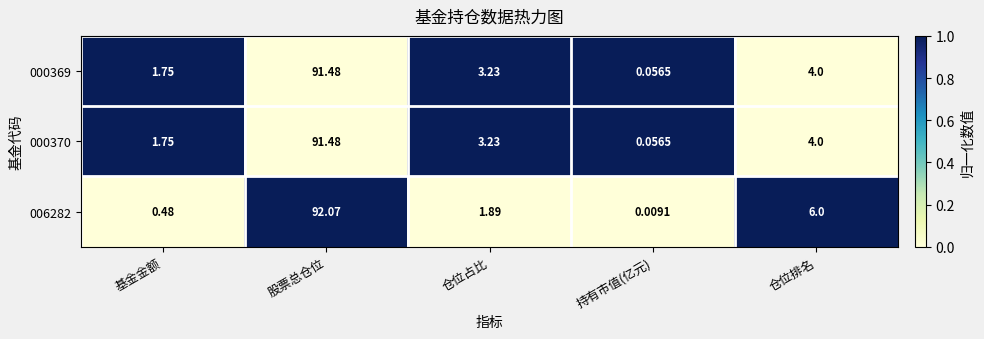

Which label corresponds to the largest value in the chart?

股票总仓位